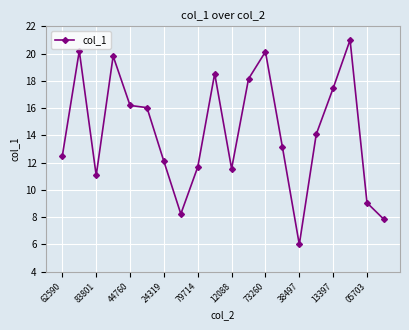

What is the smallest value displayed?

6.0